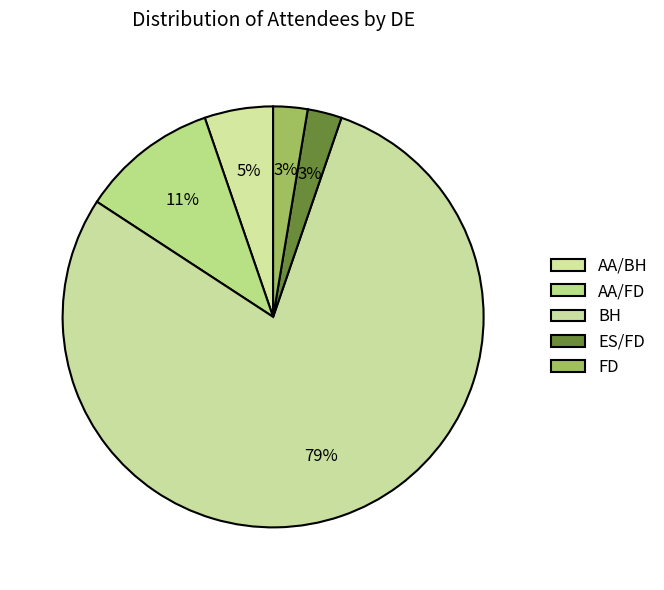

To the nearest percent, what is the difference between the largest and smallest slice percentages?

76%